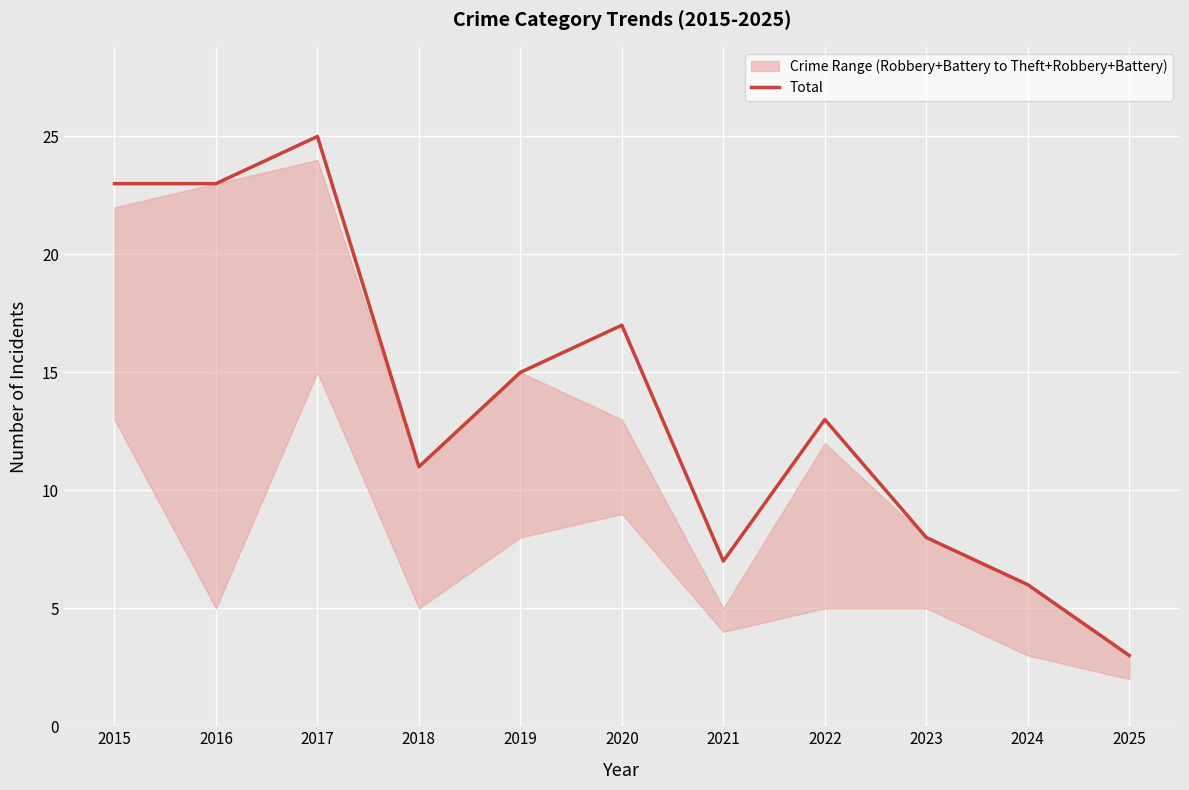

List the labels in order of value, smallest first.

2025, 2024, 2021, 2023, 2018, 2022, 2019, 2020, 2015, 2016, 2017